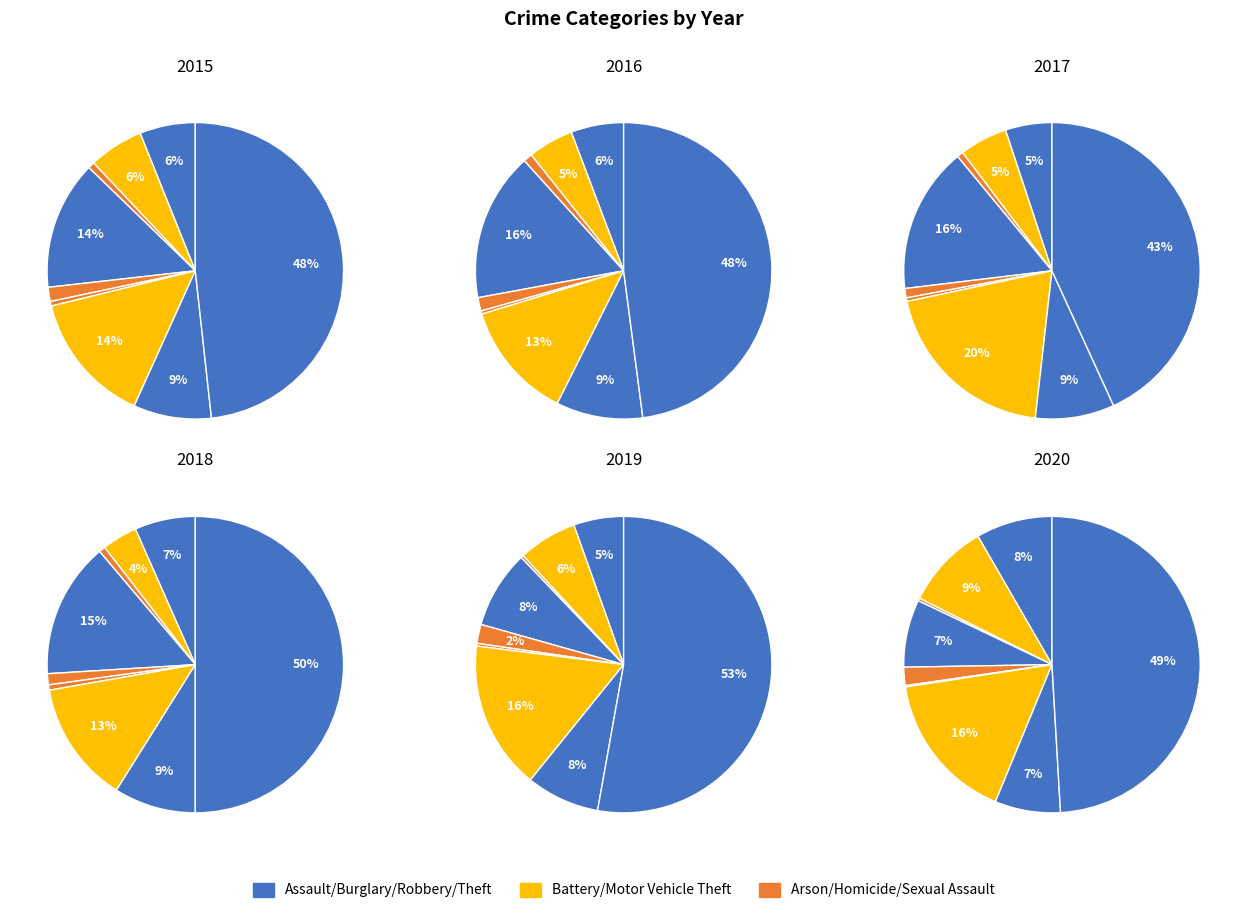

The Criminal Sexual Assault slice represents 14% of the pie. True or false?

False